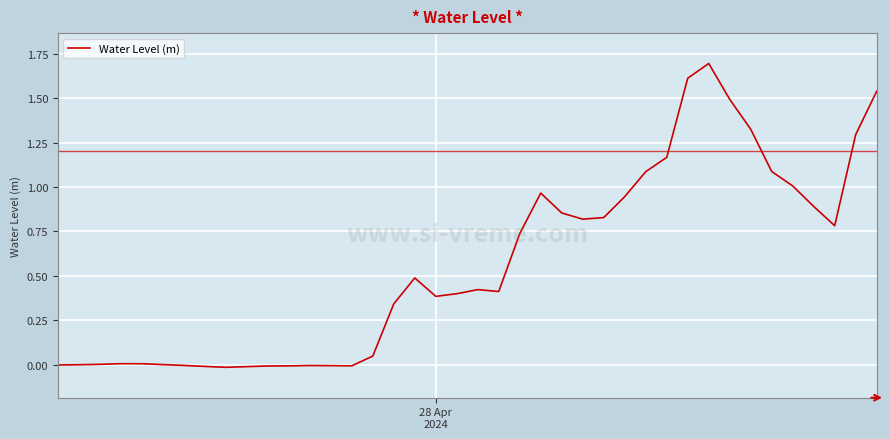

What is the maximum value shown in the chart?

1.7